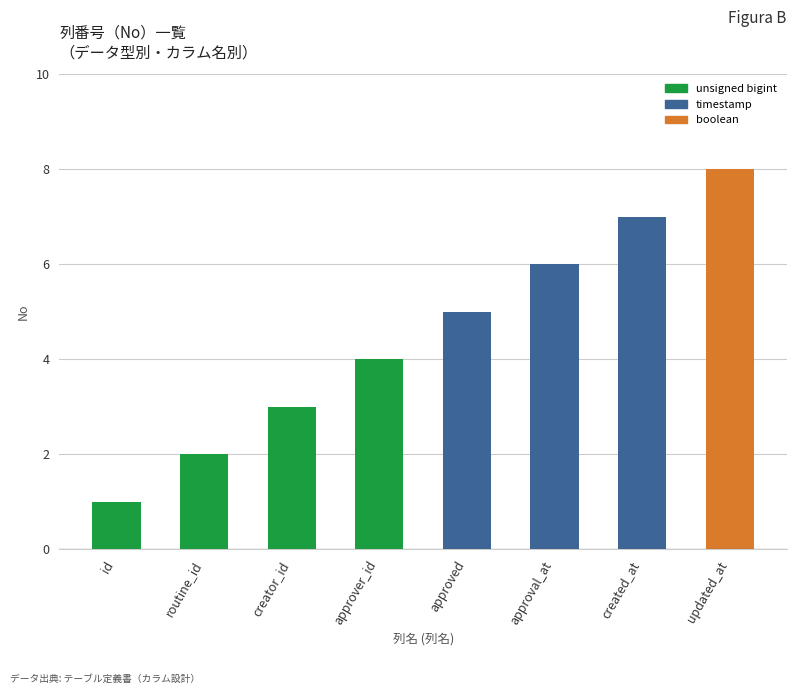

What is the sum of the values at updated_at and id?

9